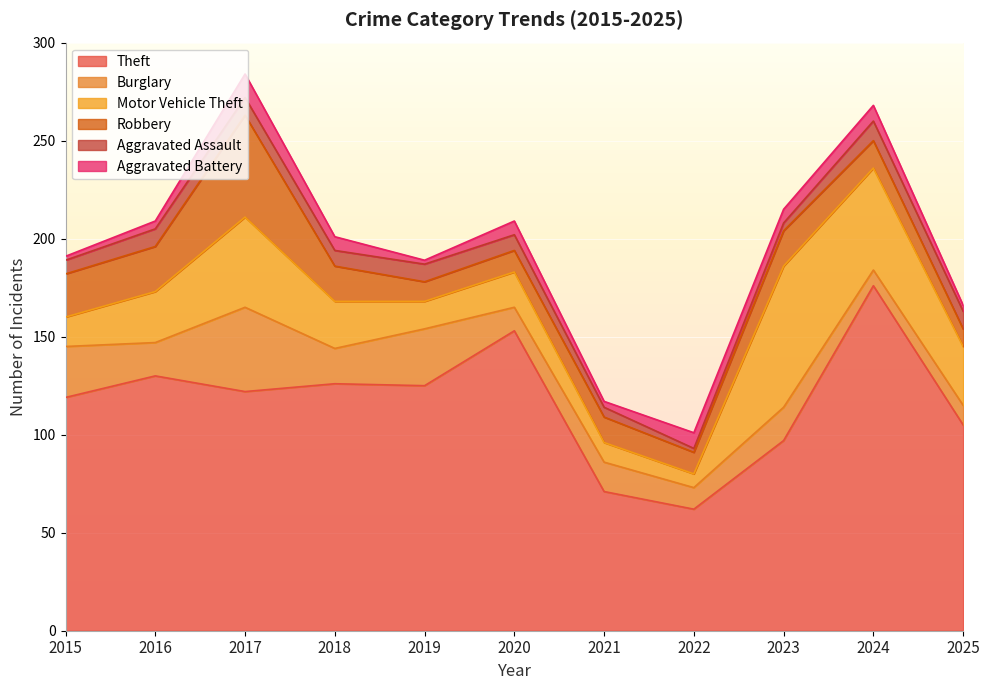

What is the spread (max minus min) of values at 2020?

146